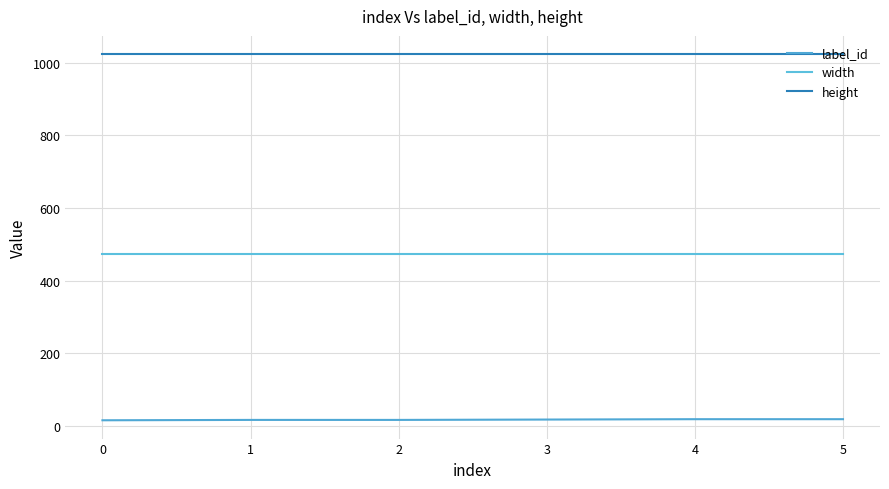

Is this an area chart (filled region under the line)?

No